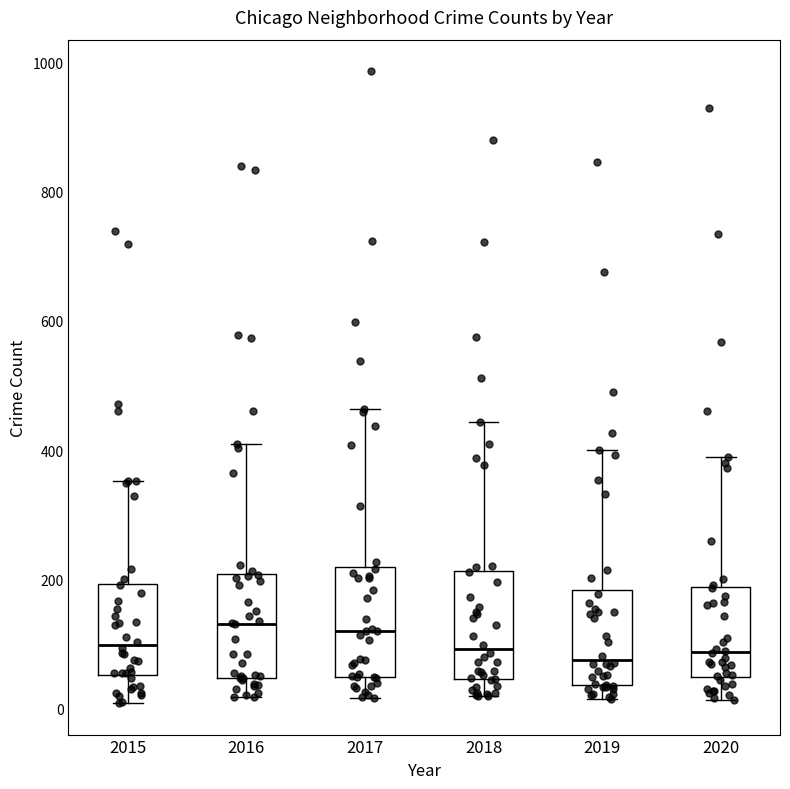

Where does the upper whisker of the box at x = 2018 end on the y-axis? The values are not printed on the chart, so give them approximately, as read against the axis.

440